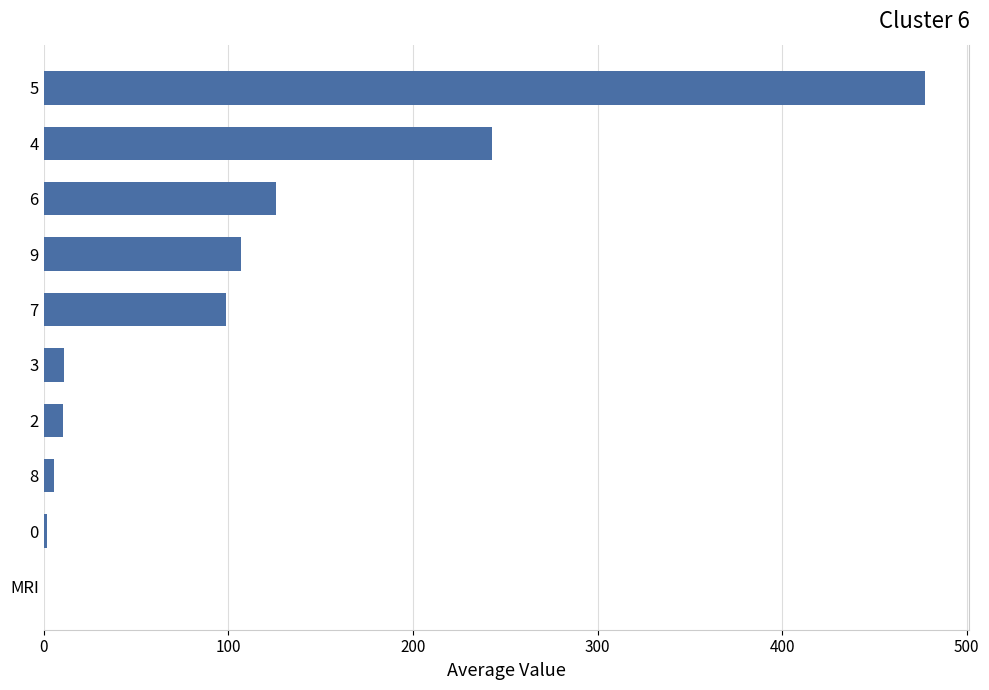

How many series are shown in this chart?

1